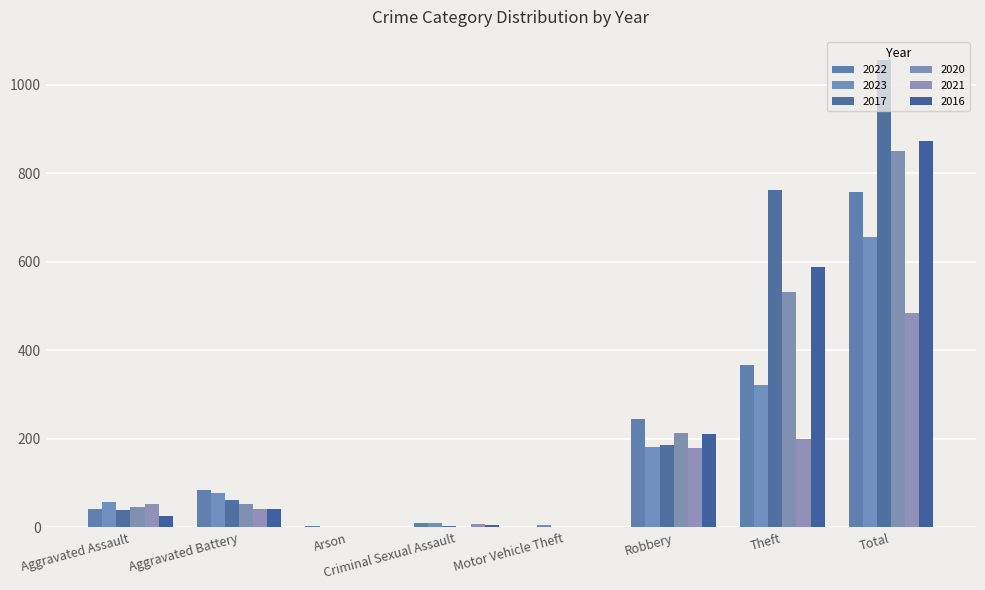

How many series are shown in this chart?

6